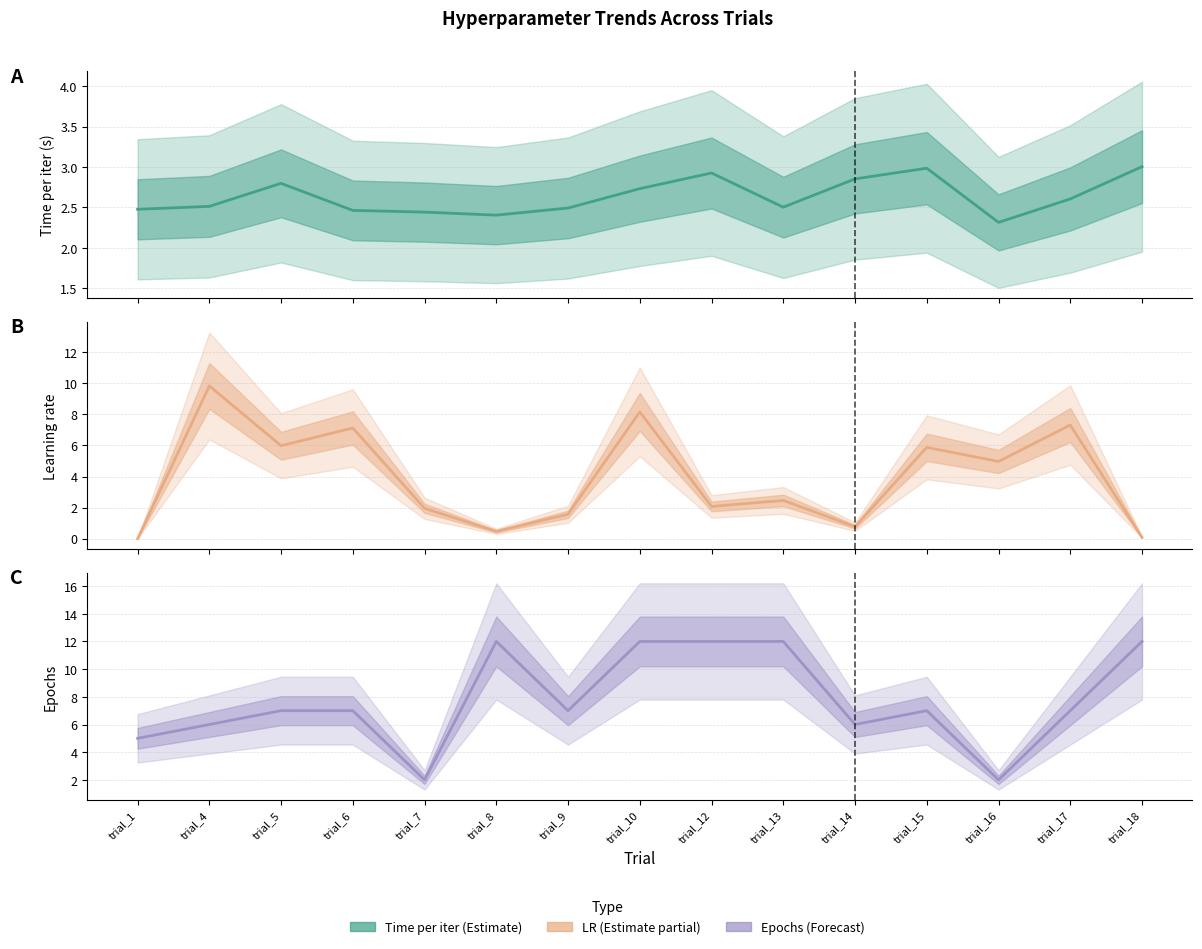

Between trial_16 and trial_17, which series saw the biggest shift?

config.epochs